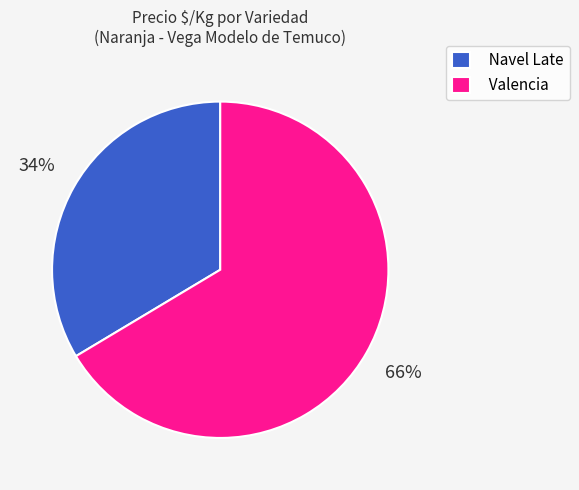

Is there a majority slice in this chart?

Yes